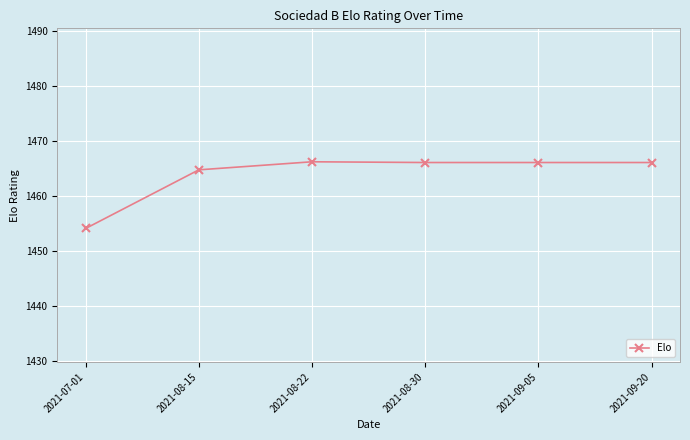

The value at 2021-08-30 is 2111.6. True or false?

False